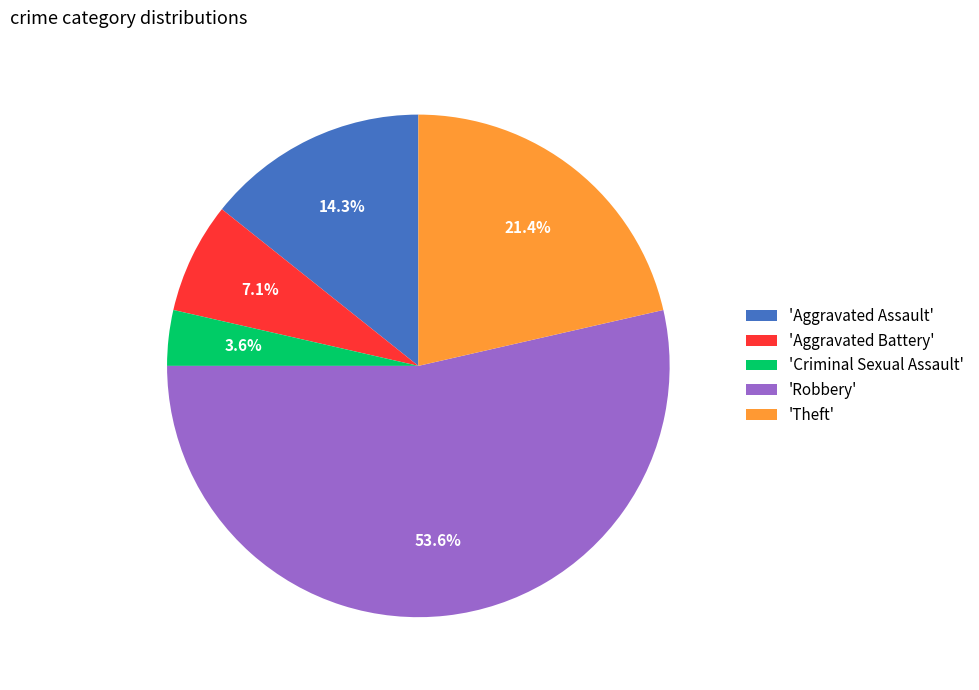

Which category has the smallest portion of the pie?

'Criminal Sexual Assault'